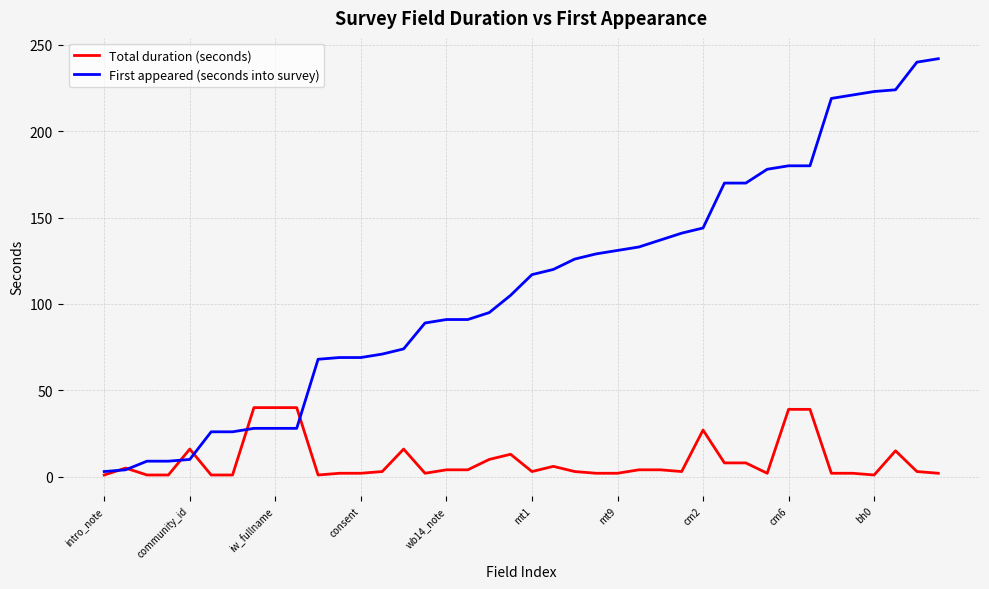

List the series in order of their overall mean, lowest first.

Total duration (seconds), First appeared (seconds into survey)